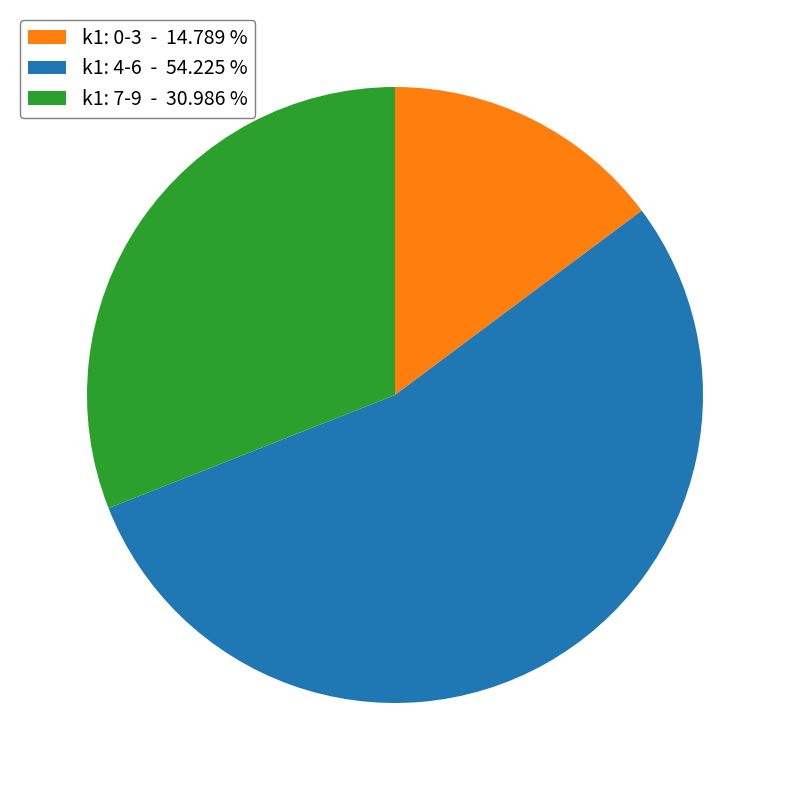

Which slice is the smallest?

k1: 0-3 - 14.789 %